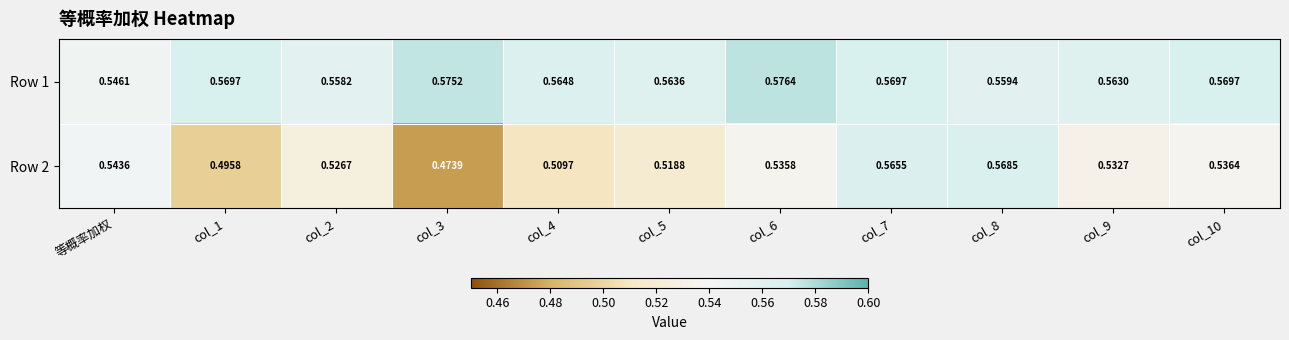

Is the value of Row 2 at col_7 greater than the value of Row 1 at col_7?

No